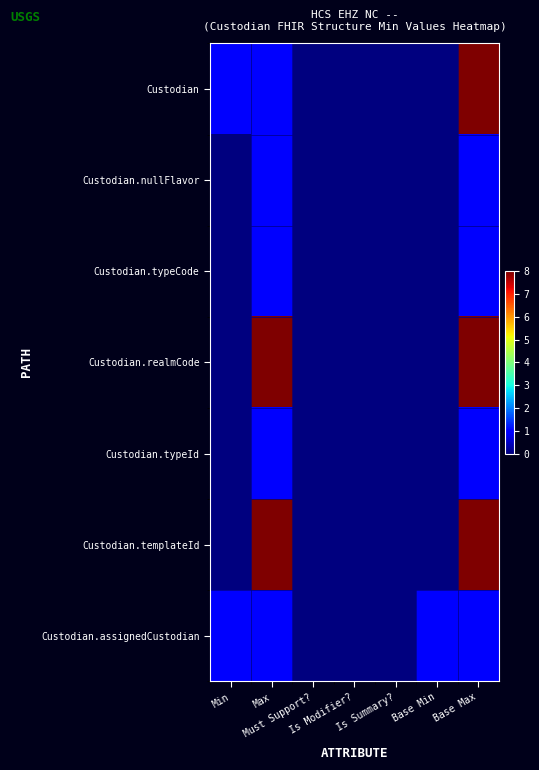

Reading left to right, list all the values displayed in this chart.

Custodian: Min=1	Max=1	Must Support?=0	Is Modifier?=0	Is Summary?=0	Base Min=0	Base Max=8
Custodian.nullFlavor: Min=0	Max=1	Must Support?=0	Is Modifier?=0	Is Summary?=0	Base Min=0	Base Max=1
Custodian.typeCode: Min=0	Max=1	Must Support?=0	Is Modifier?=0	Is Summary?=0	Base Min=0	Base Max=1
Custodian.realmCode: Min=0	Max=8	Must Support?=0	Is Modifier?=0	Is Summary?=0	Base Min=0	Base Max=8
Custodian.typeId: Min=0	Max=1	Must Support?=0	Is Modifier?=0	Is Summary?=0	Base Min=0	Base Max=1
Custodian.templateId: Min=0	Max=8	Must Support?=0	Is Modifier?=0	Is Summary?=0	Base Min=0	Base Max=8
Custodian.assignedCustodian: Min=1	Max=1	Must Support?=0	Is Modifier?=0	Is Summary?=0	Base Min=1	Base Max=1